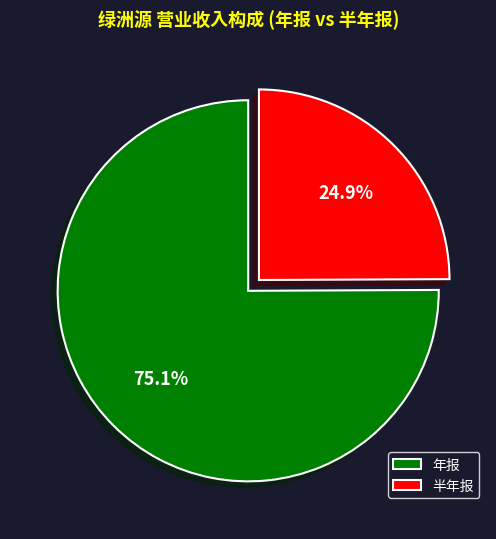

Count the number of slices in the pie.

2